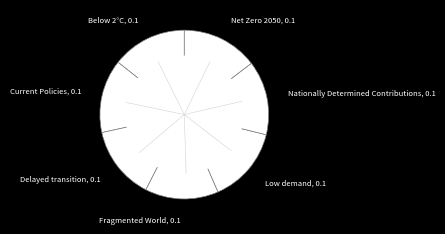

Combined, do Current Policies, 0.1 and Nationally Determined Contributions, 0.1 account for over 50%?

No